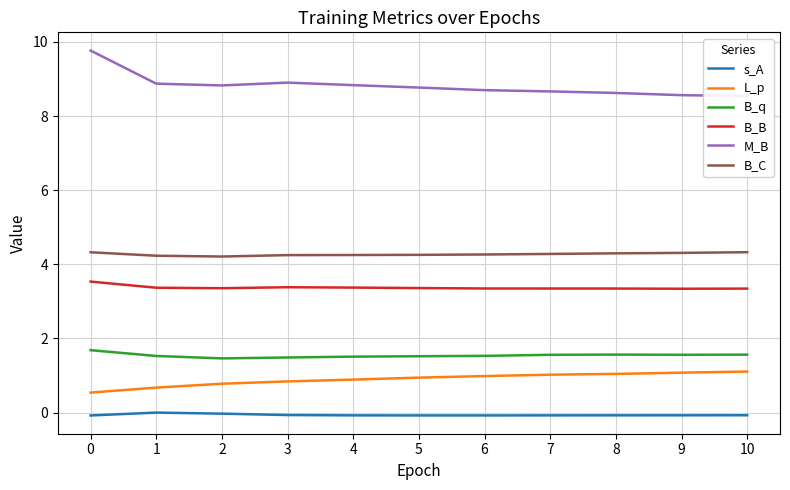

Is it true that B_C equals 2.1 at 0?

False